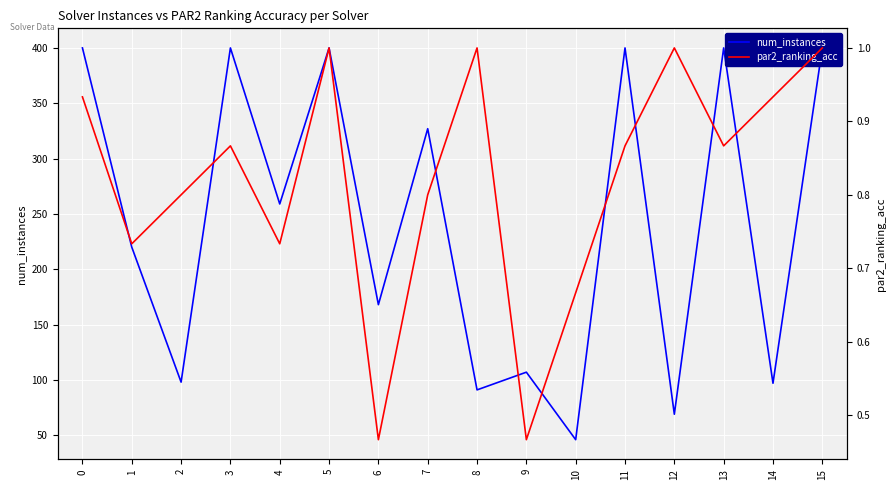

What is the value of the num_instances point at the 14th from the left?

400.0